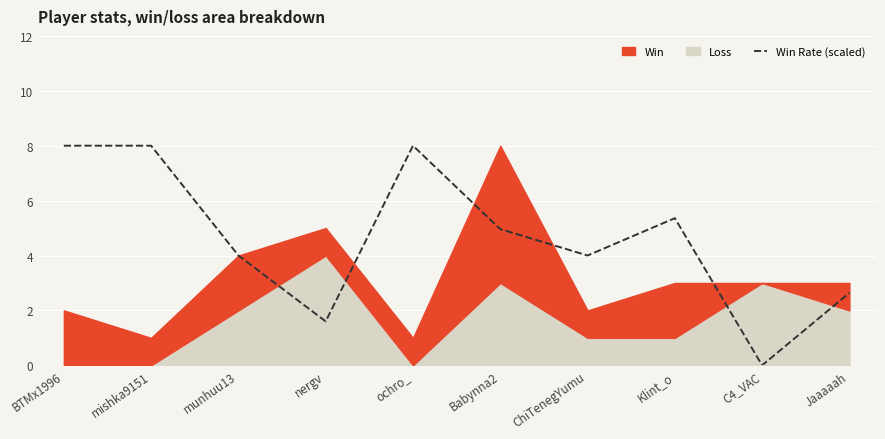

True or false: the data has more than 2 interior local peaks.

False